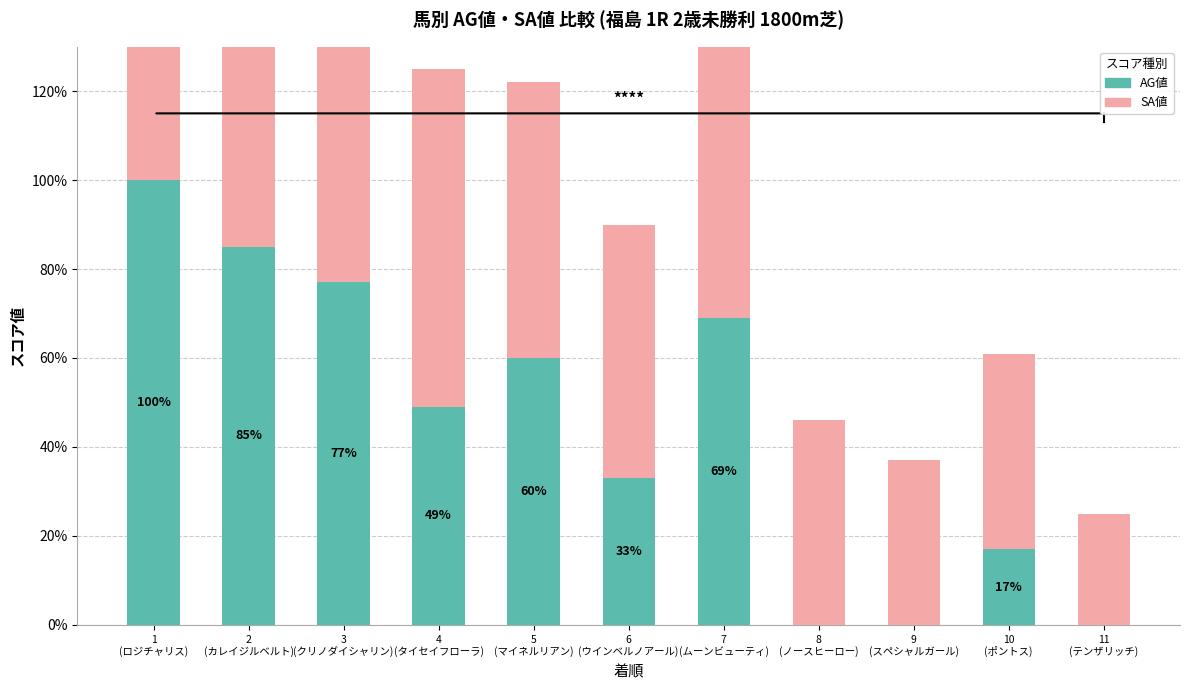

How many data points in SA値 are less than 62?

5